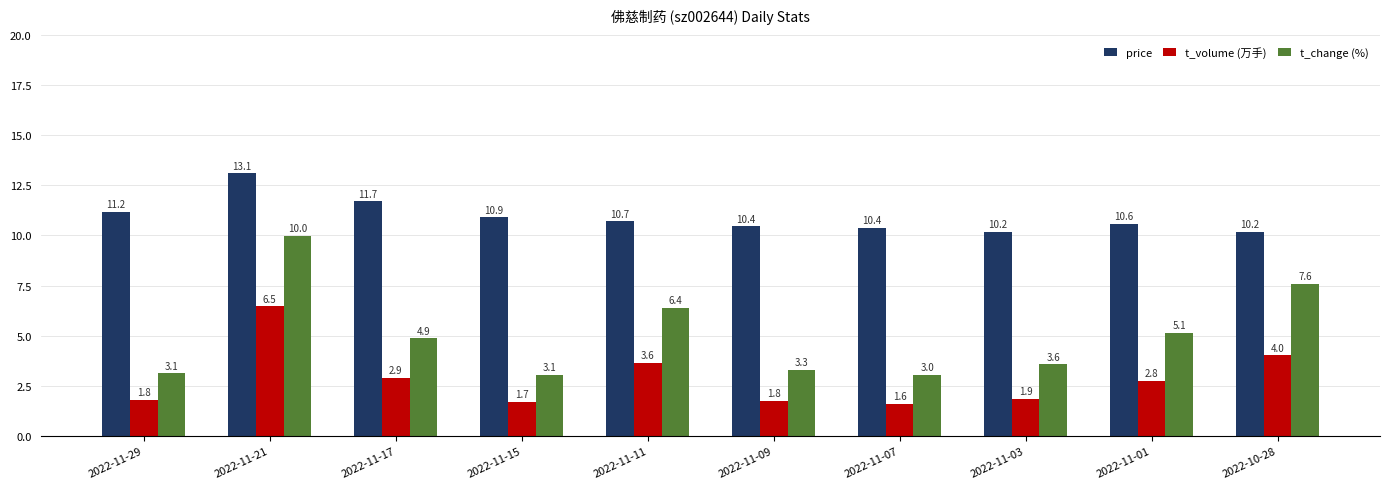

What is the difference between the maximum and minimum values in the t_volume (万手) series?

4.9